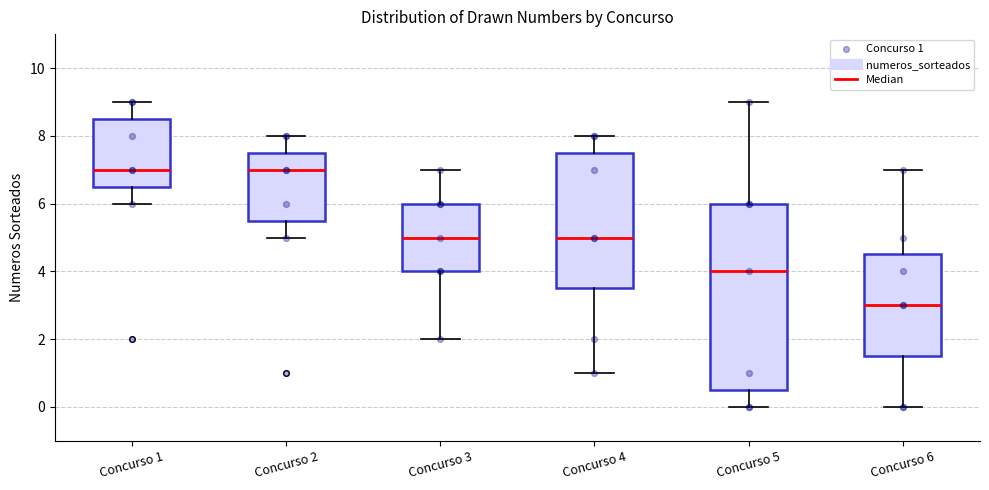

Reading left to right, transcribe this box plot: for each box, give where its median line is, the range the box spans, and where its two whiskers end, as read against the y-axis. The values are not printed on the chart, so give them approximately, as read against the axis.

Concurso 1: median 7.0, box 6.6 to 8.6, whiskers 6.0 to 9.0
Concurso 2: median 7.0, box 5.6 to 7.6, whiskers 5.0 to 8.0
Concurso 3: median 5.0, box 4.0 to 6.0, whiskers 2.0 to 7.0
Concurso 4: median 5.0, box 3.6 to 7.6, whiskers 1.0 to 8.0
Concurso 5: median 4.0, box 0.6 to 6.0, whiskers 0.0 to 9.0
Concurso 6: median 3.0, box 1.6 to 4.6, whiskers 0.0 to 7.0